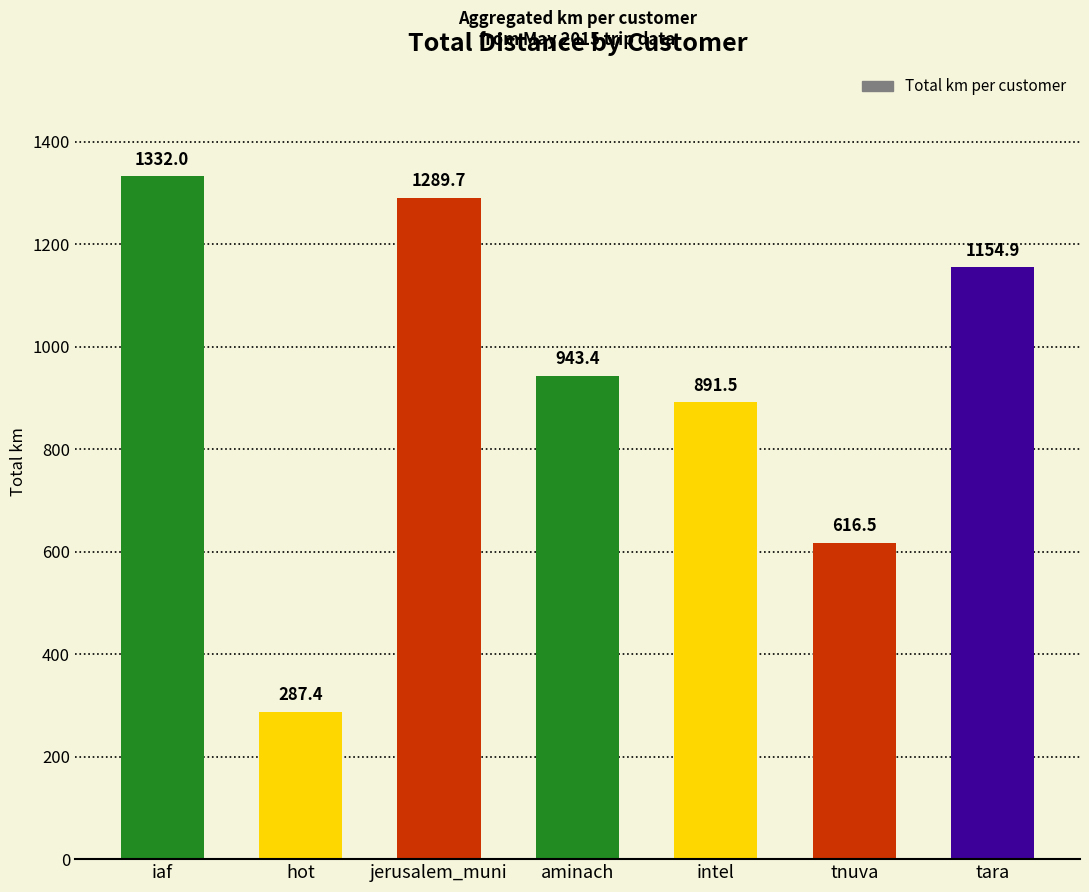

What is the average value?

930.8